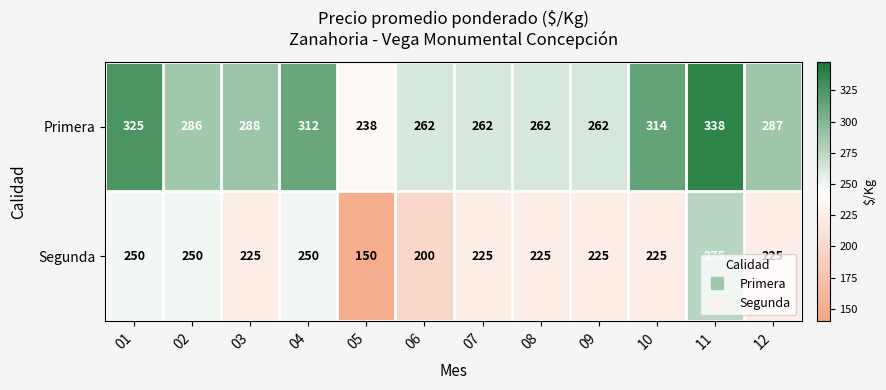

How many Segunda values are between 225 and 250?

9